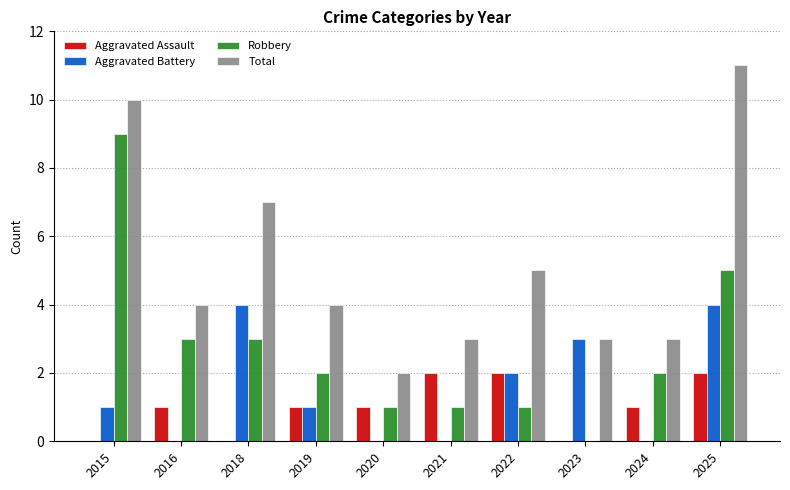

Reading left to right, list all the values displayed in this chart.

Aggravated Assault: 2015=0	2016=1	2018=0	2019=1	2020=1	2021=2	2022=2	2023=0	2024=1	2025=2
Aggravated Battery: 2015=1	2016=0	2018=4	2019=1	2020=0	2021=0	2022=2	2023=3	2024=0	2025=4
Robbery: 2015=9	2016=3	2018=3	2019=2	2020=1	2021=1	2022=1	2023=0	2024=2	2025=5
Total: 2015=10	2016=4	2018=7	2019=4	2020=2	2021=3	2022=5	2023=3	2024=3	2025=11